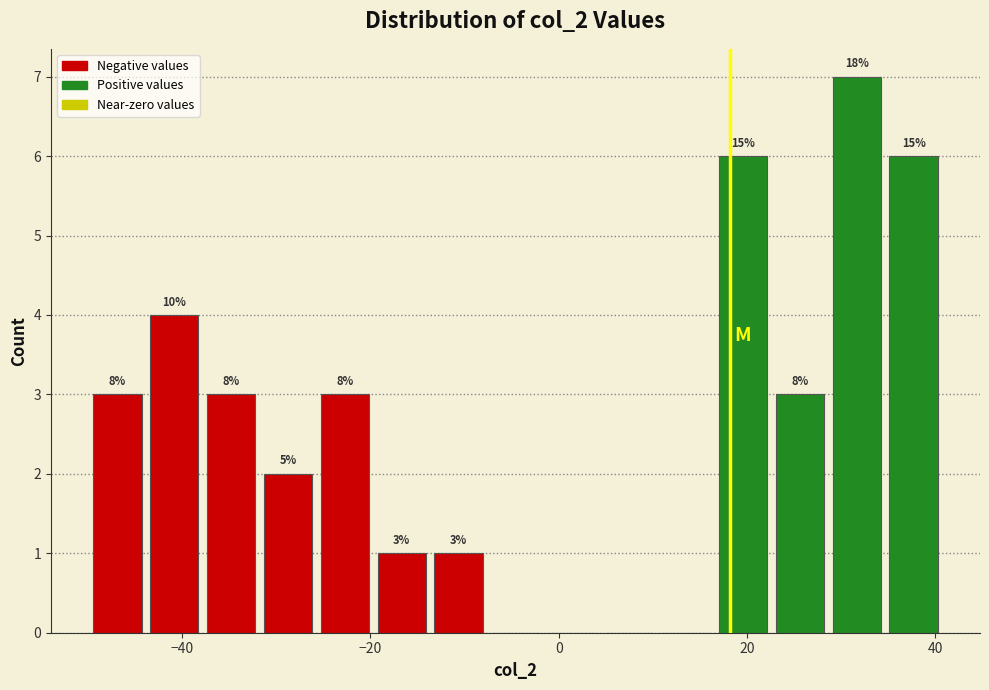

Around what value on the x-axis is the tallest bar? Give the approximate position of its centre, as read against the axis.

32